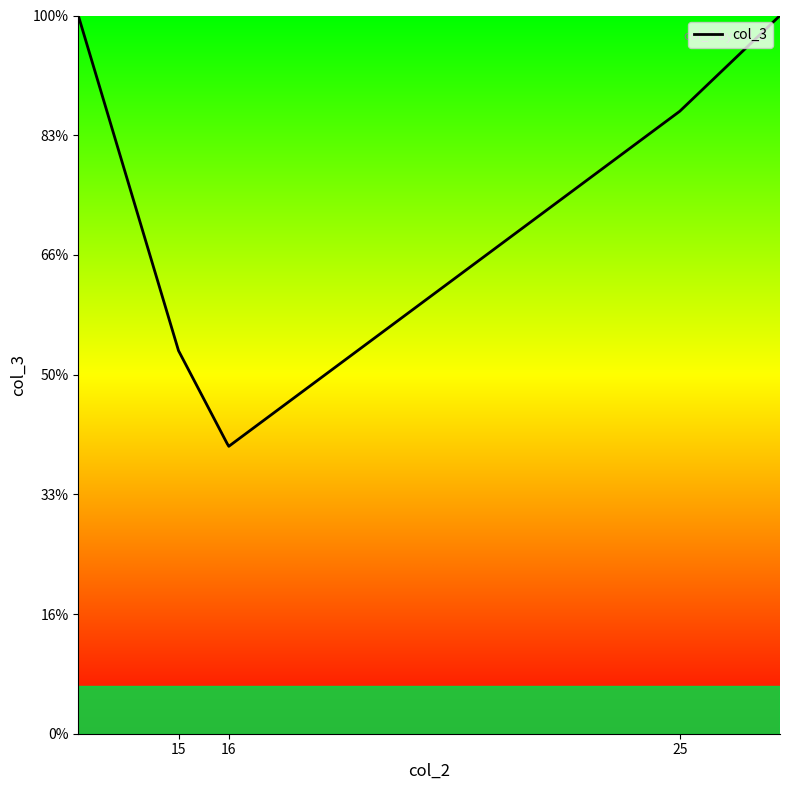

Which category has the lowest value across all series?

16